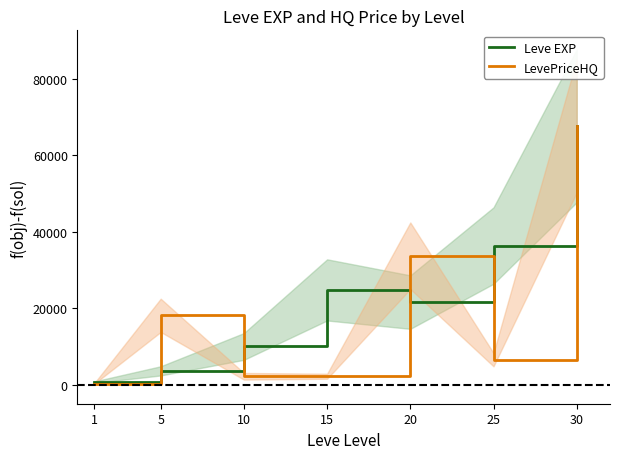

How many intersections are there between Leve EXP and LevePriceHQ?

4